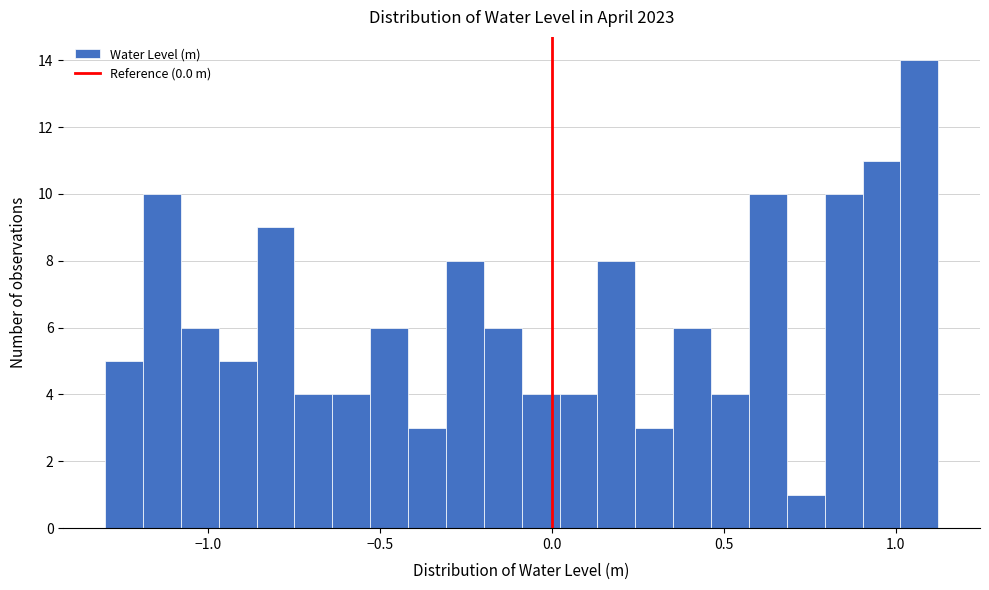

Read against the x-axis, roughly where is the centre of the tallest bar?

1.05